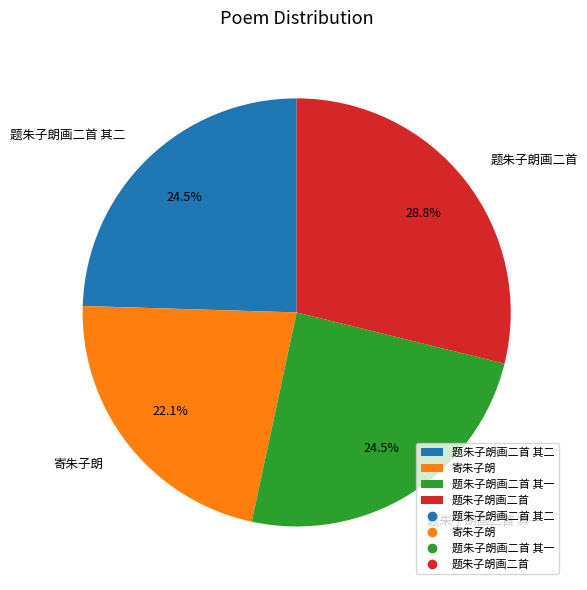

To the nearest percent, what is the difference between the 题朱子朗画二首 and 题朱子朗画二首 其二 slice percentages?

4%